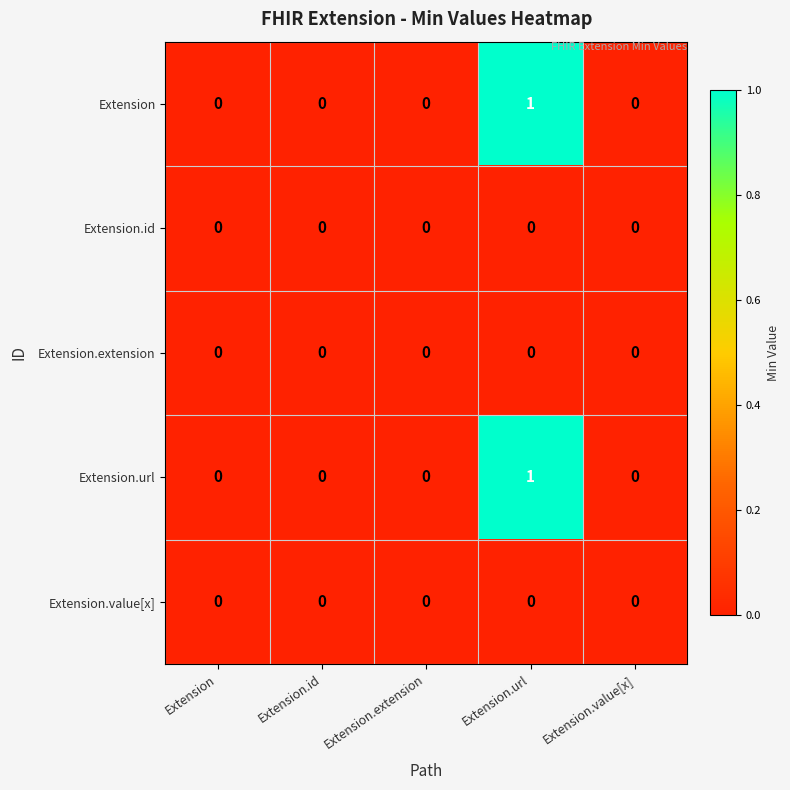

Which label corresponds to the largest value in the chart?

Extension.url